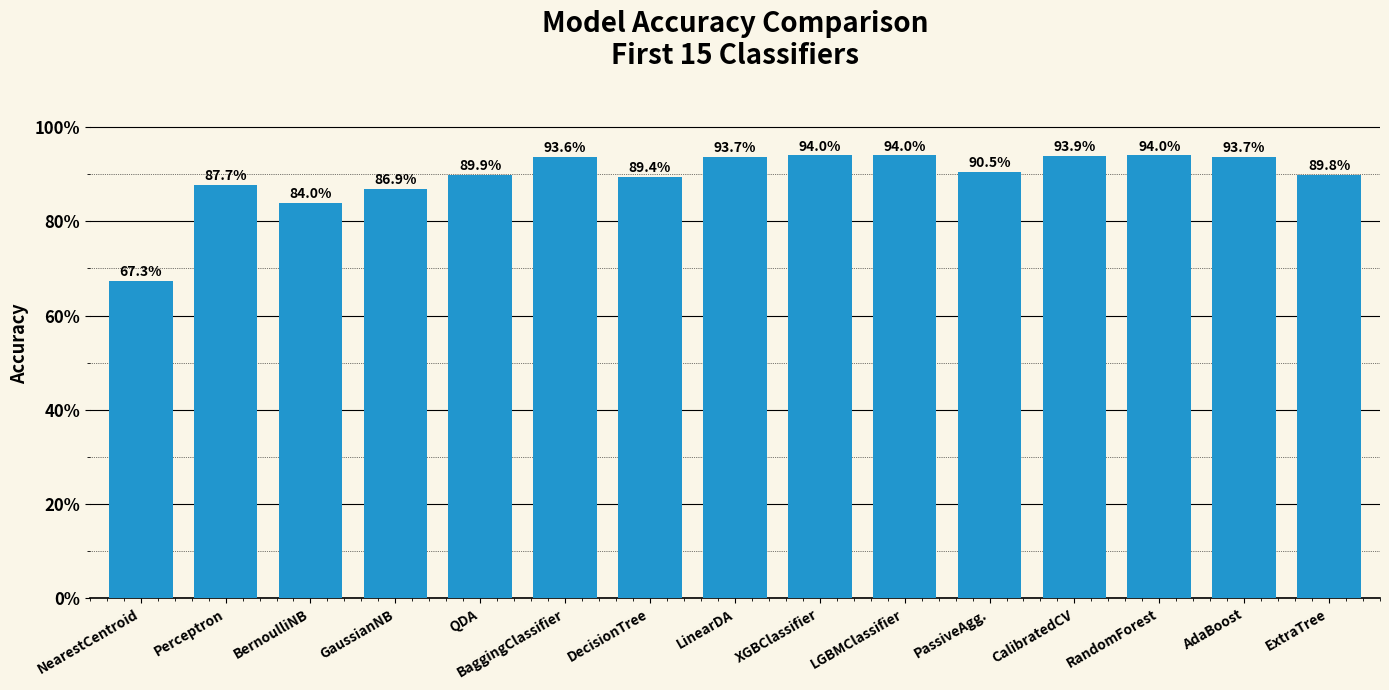

Are the bars horizontal?

No